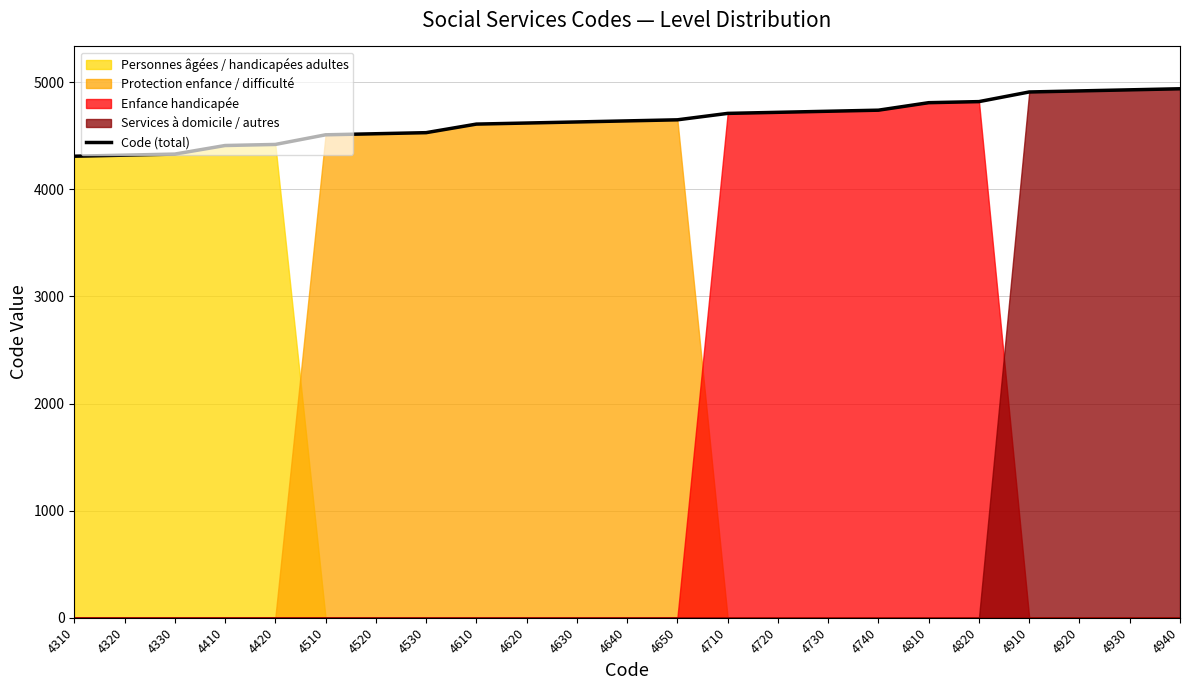

Rank the categories by value from highest to lowest.

4940, 4930, 4920, 4910, 4820, 4810, 4740, 4730, 4720, 4710, 4650, 4640, 4630, 4620, 4610, 4530, 4520, 4510, 4420, 4410, 4330, 4320, 4310